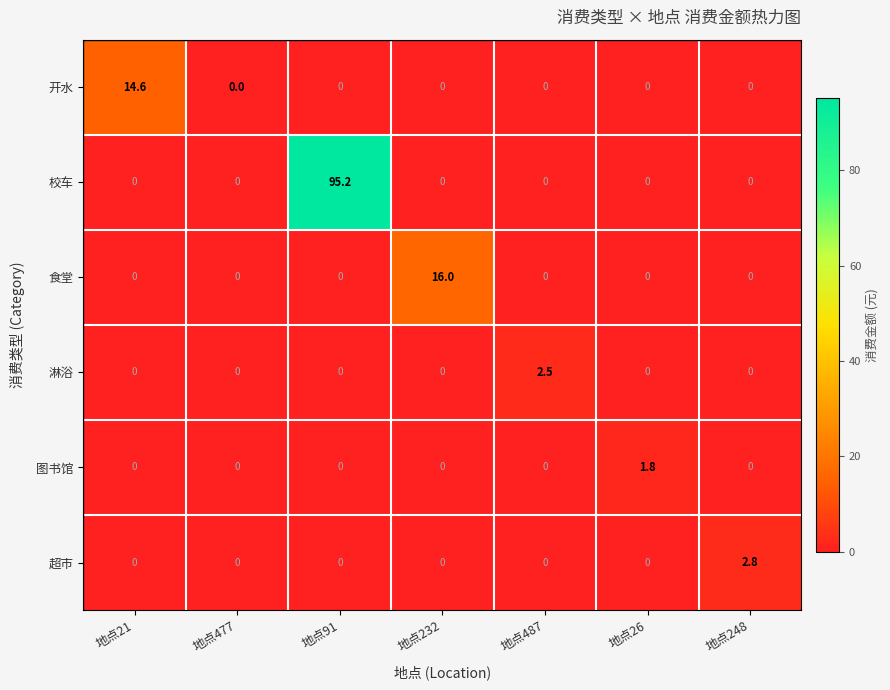

Read the 开水 value at 地点21.

14.6